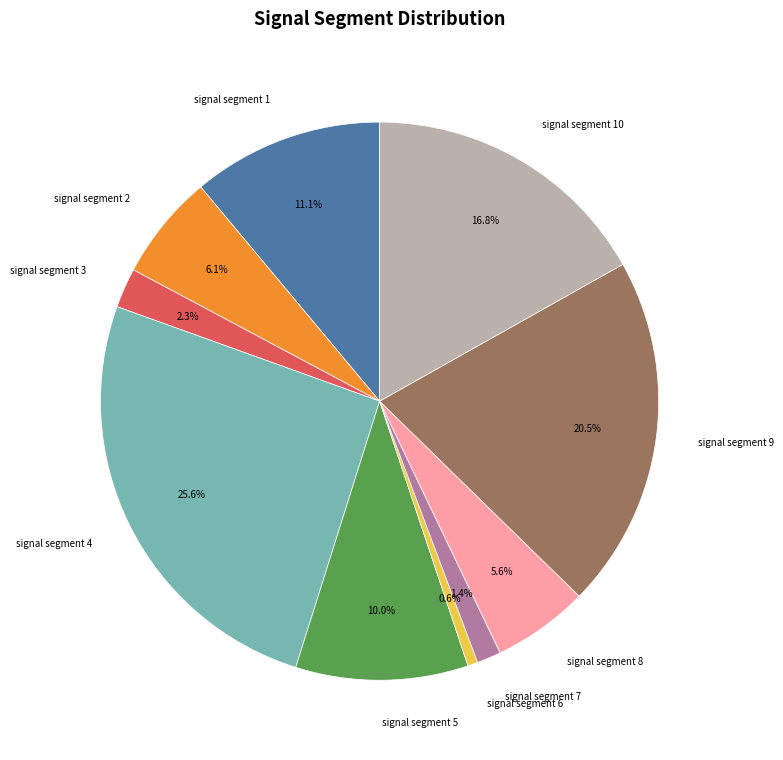

To the nearest percent, what percentage of the pie is signal segment 8?

6%